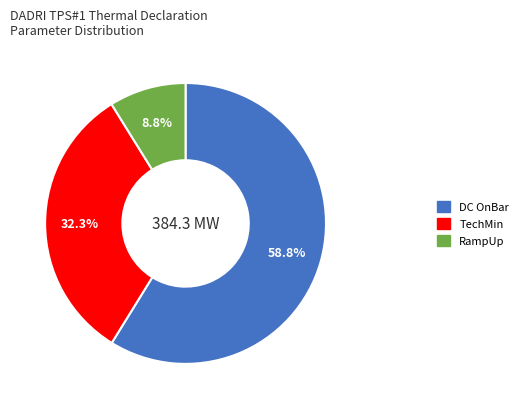

Rank the categories by value from lowest to highest.

RampUp, TechMin, DC OnBar